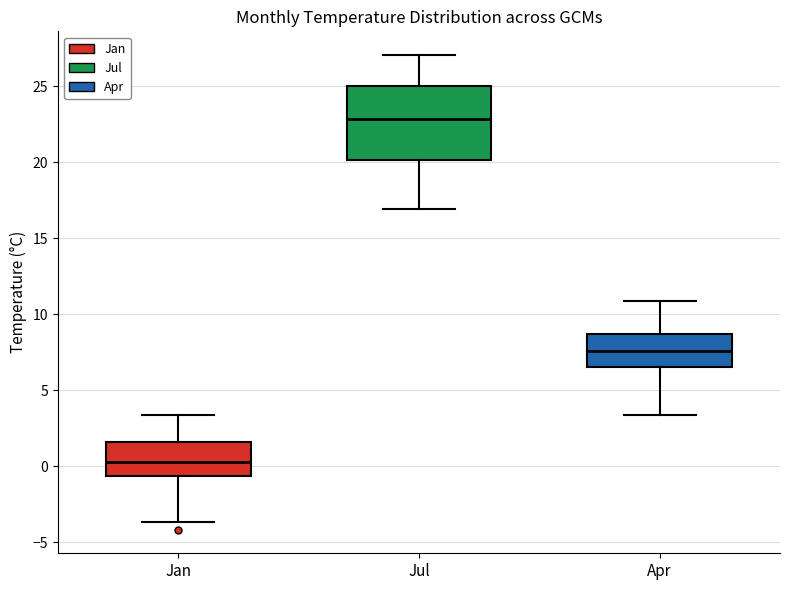

Reading left to right, transcribe this box plot: for each box, give where its median line is, the range the box spans, and where its two whiskers end, as read against the y-axis. The values are not printed on the chart, so give them approximately, as read against the axis.

Jan: median 0.5, box -0.5 to 1.5, whiskers -3.5 to 3.5
Jul: median 23.0, box 20.0 to 25.0, whiskers 17.0 to 27.0
Apr: median 7.5, box 6.5 to 8.5, whiskers 3.5 to 11.0